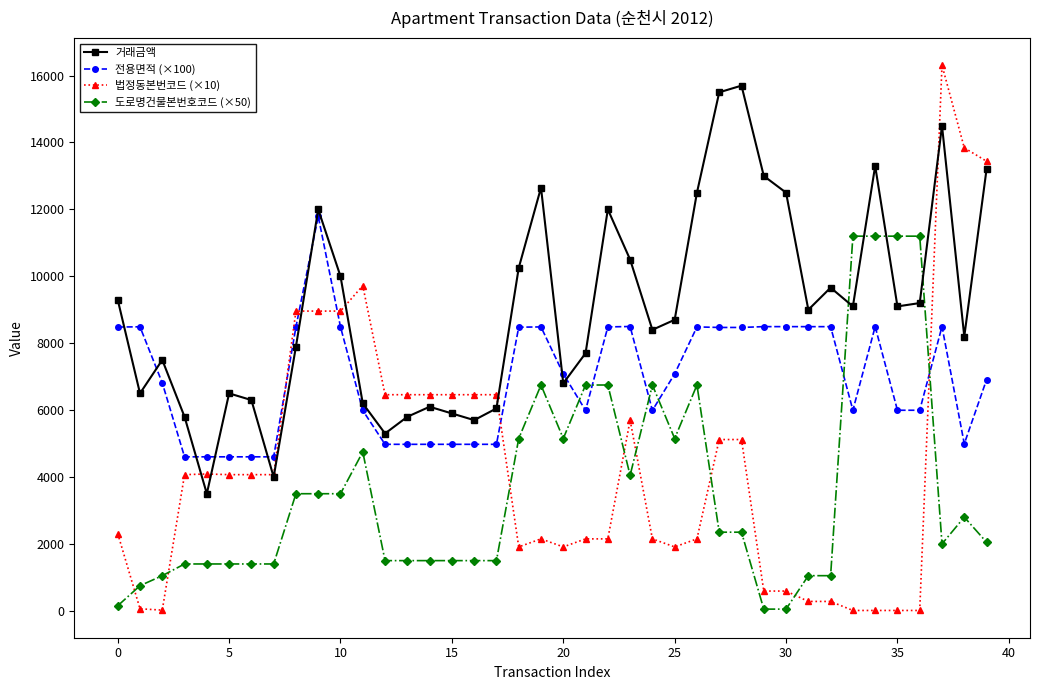

What is the value of the 전용면적 (×100) point at the 7th from the left?

4603.0